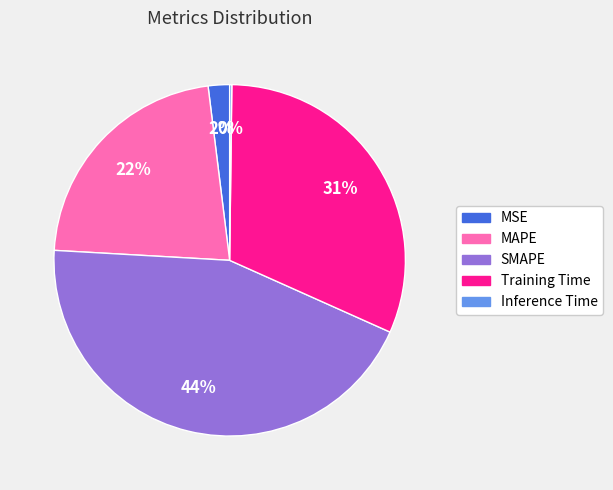

Between Training Time and SMAPE, which is larger?

SMAPE